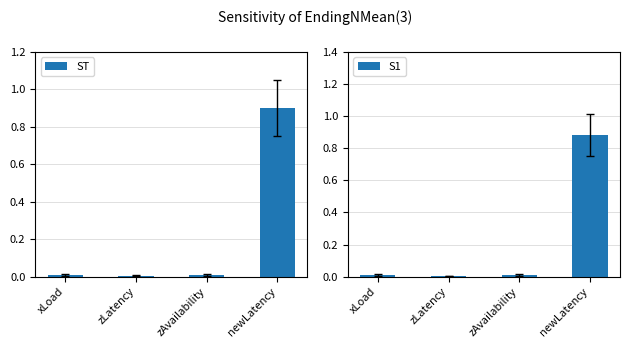

At which category is the sum across all series the highest?

newLatency